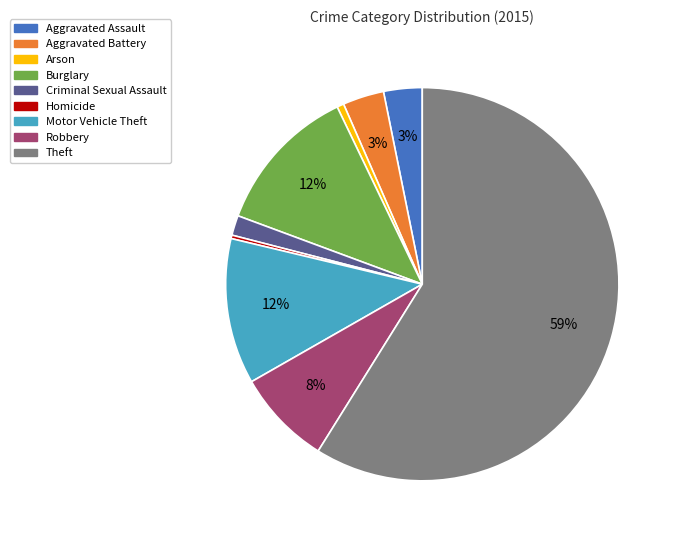

To the nearest percent, what portion does Aggravated Battery represent?

3%